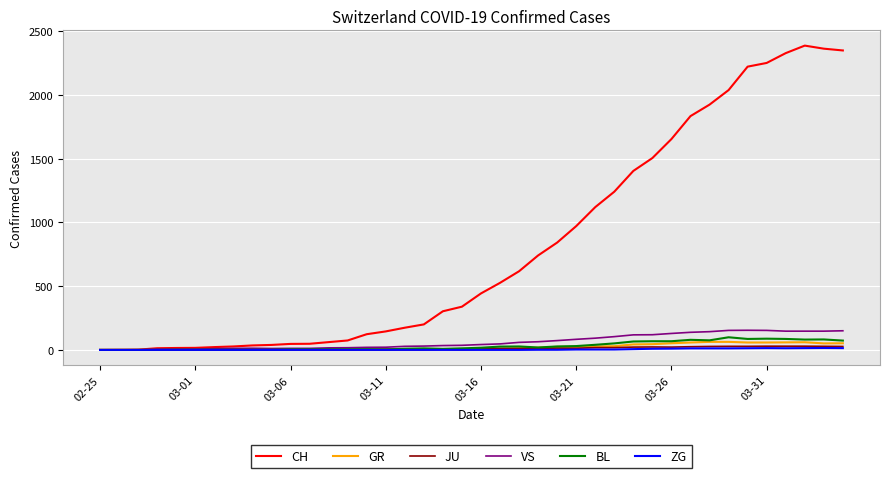

Which series has the widest spread of values?

CH